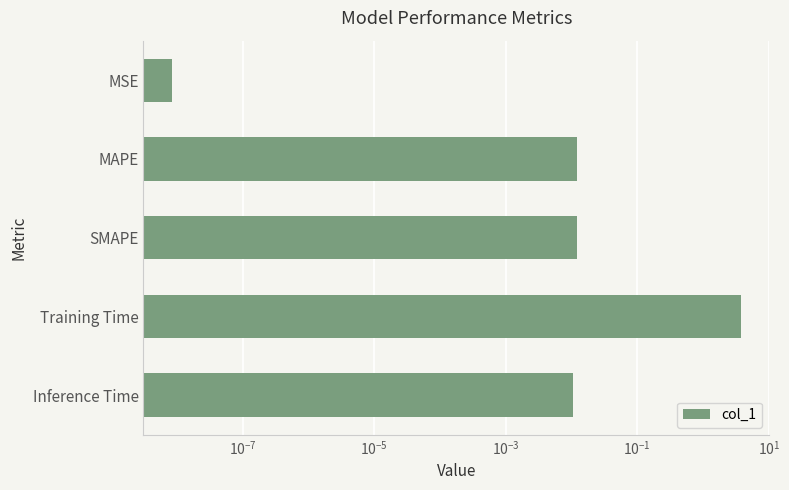

How many data points does each series have?

5